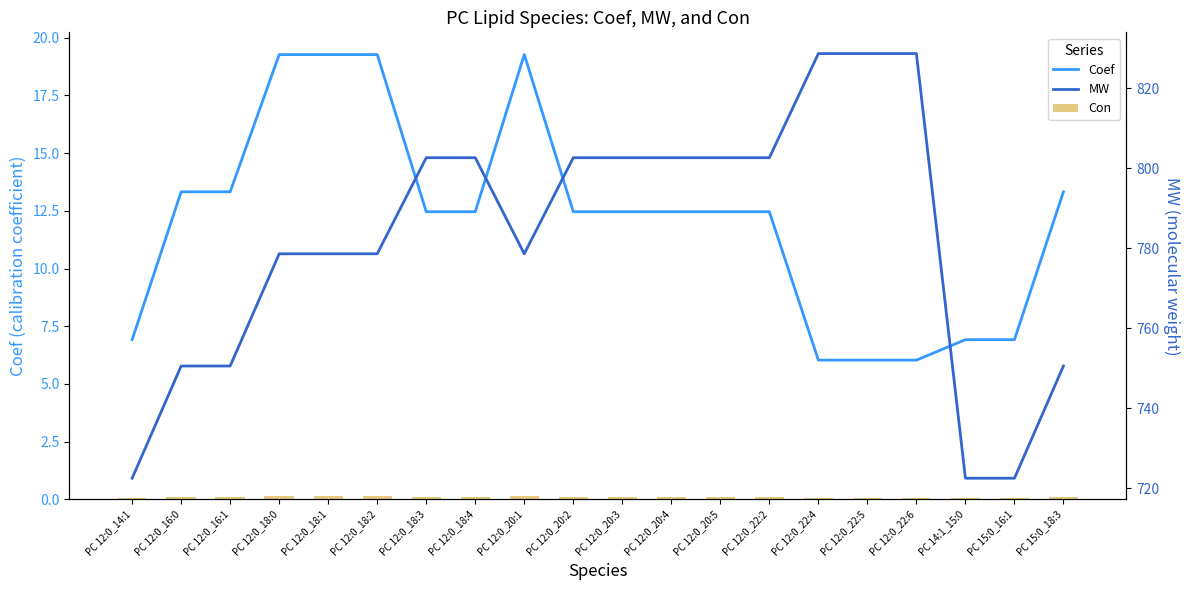

What is the average value of the MW series?

781.9